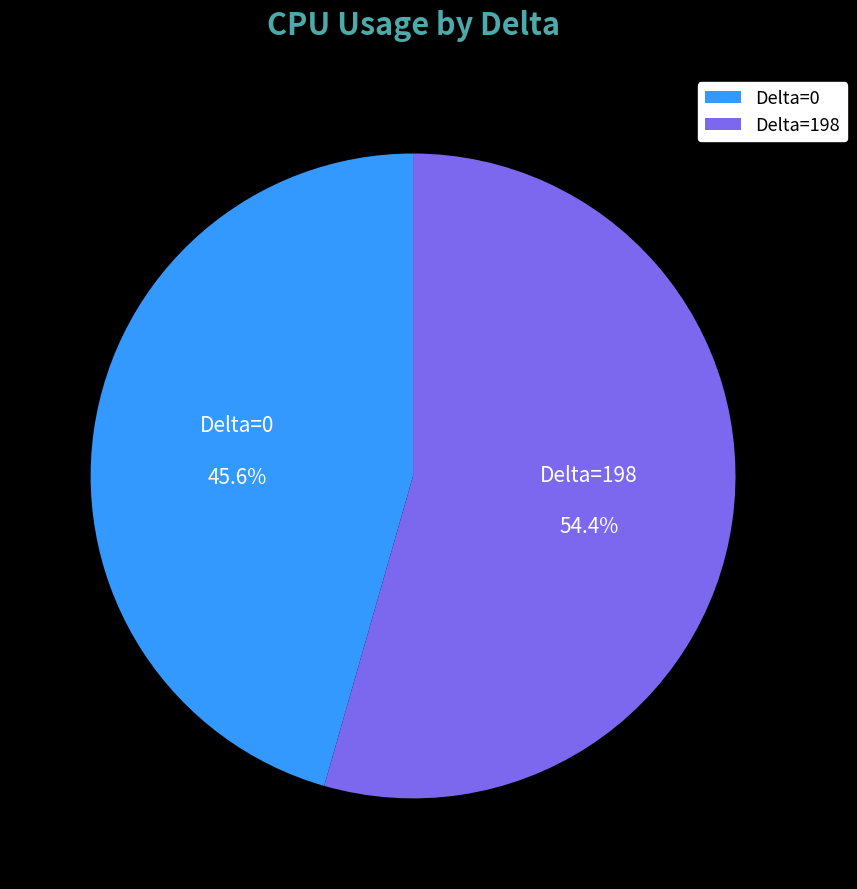

What is the total percentage of Delta=0 and Delta=198?

100.0%